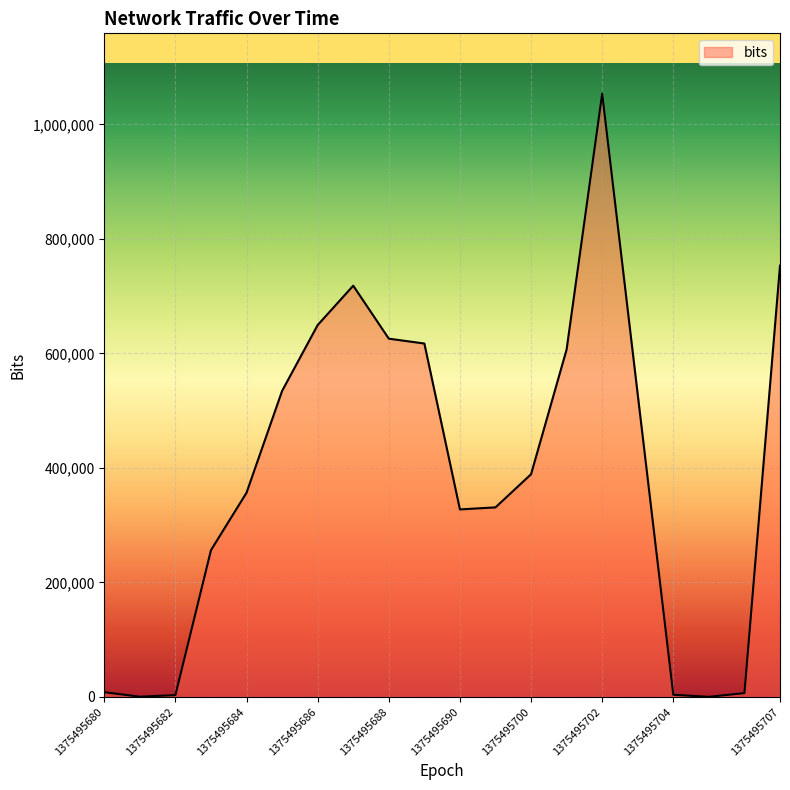

What is the difference between the maximum and minimum values?

1053435